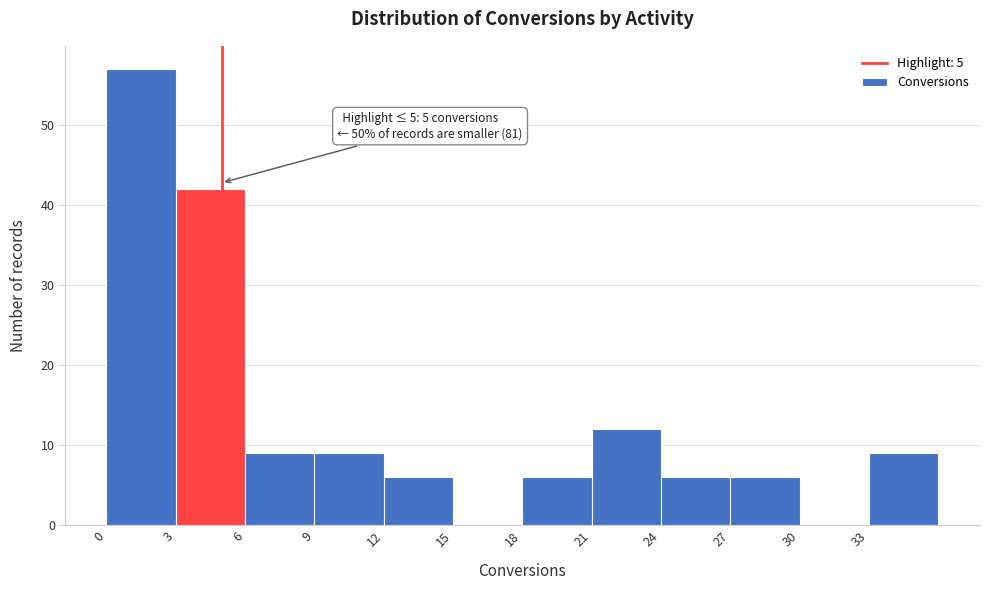

Over which range of the x-axis is the bar tallest?

0 to 3